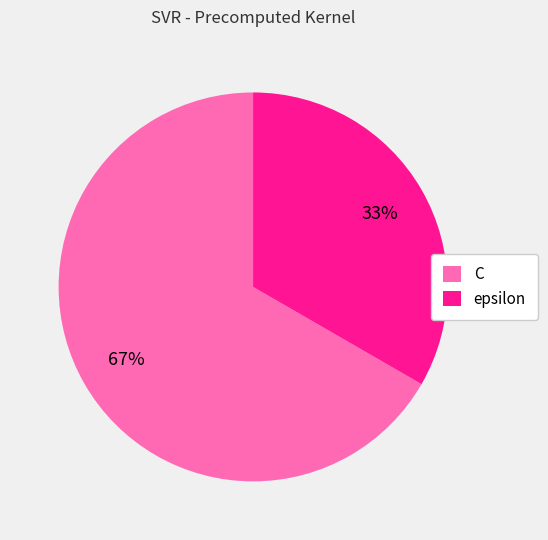

How many slices are in this pie chart?

2